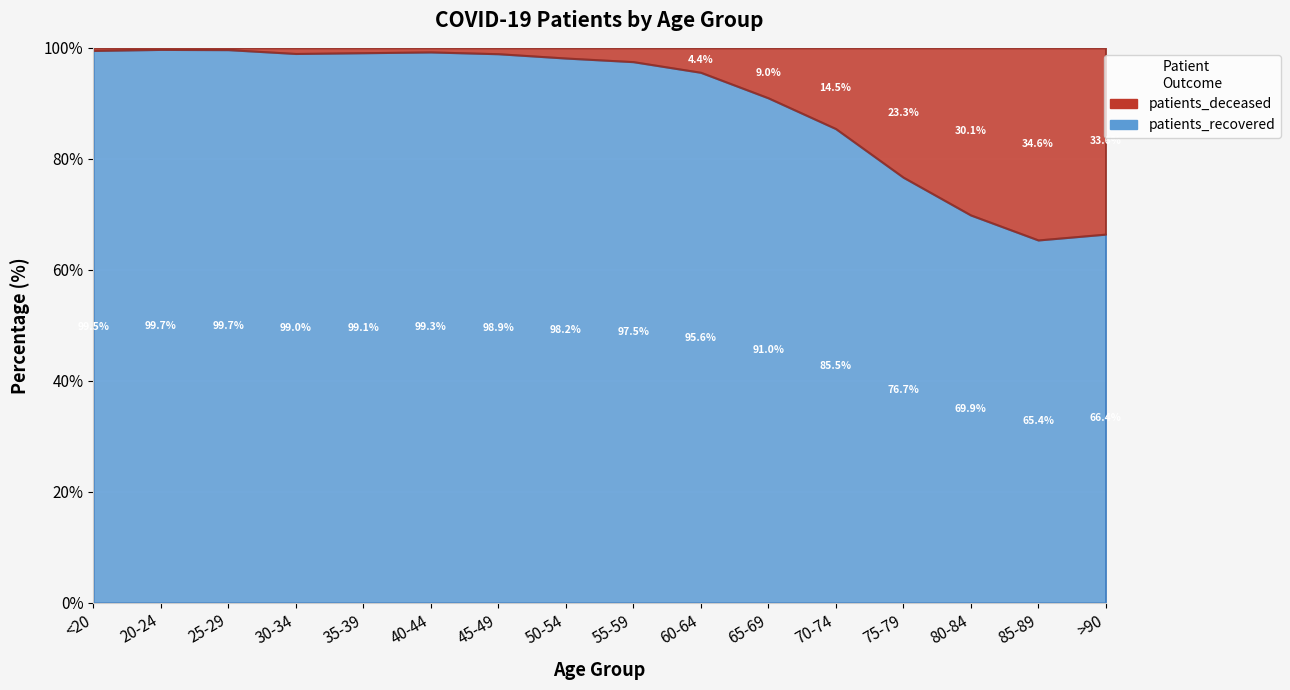

What is the label of the 10th point from the right?

45-49